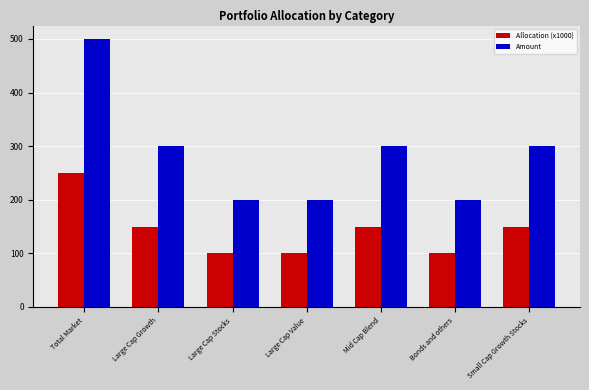

What is the difference between the second highest and minimum values in the Amount series?

100